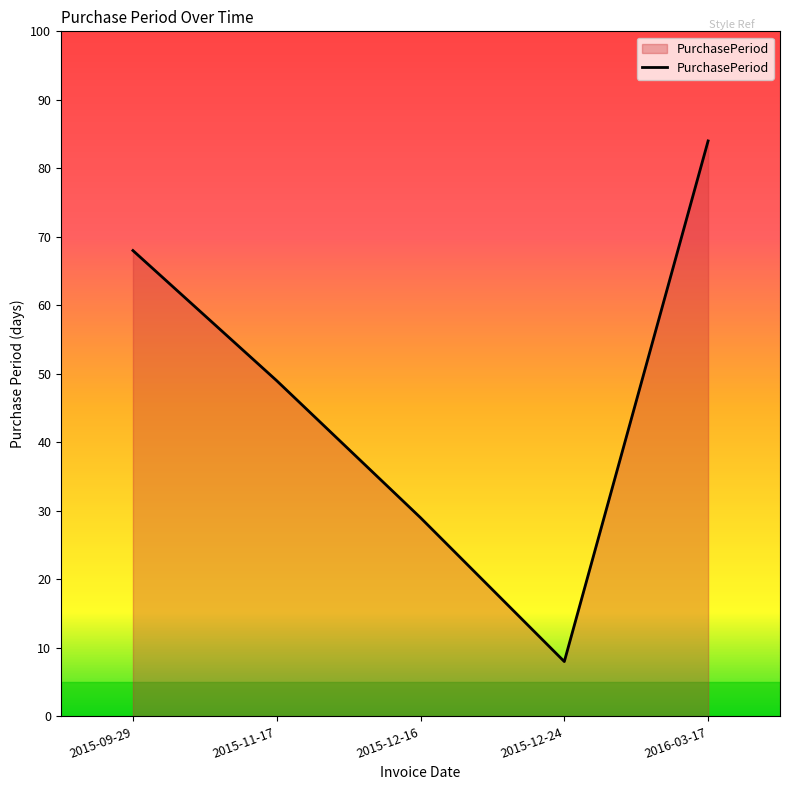

What is the ratio of the value at 2015-12-24 to the value at 2015-09-29?

0.1